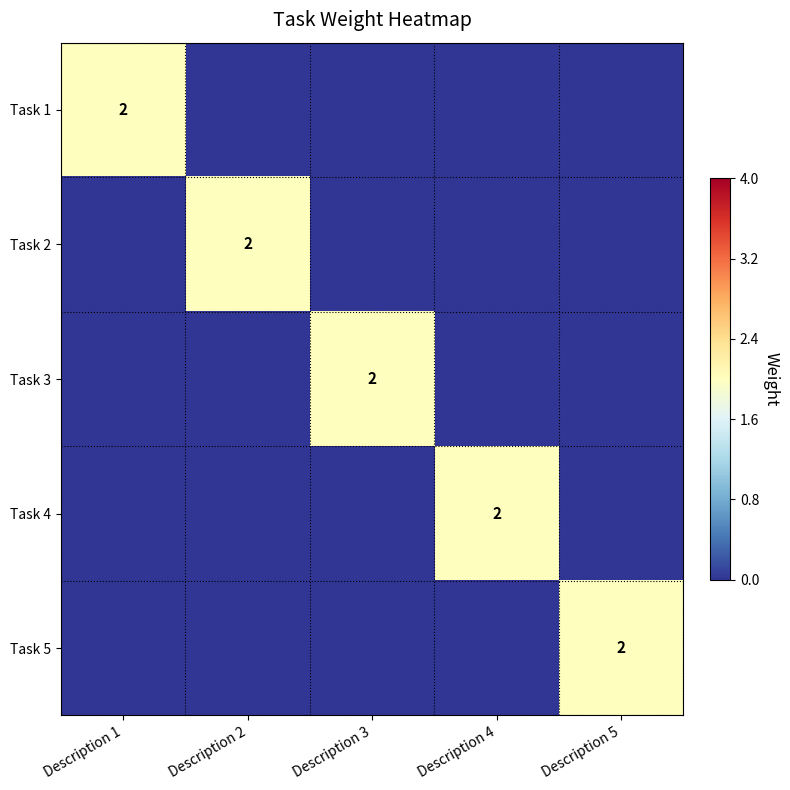

Which has a higher value, Description 1 or Description 4?

Description 1